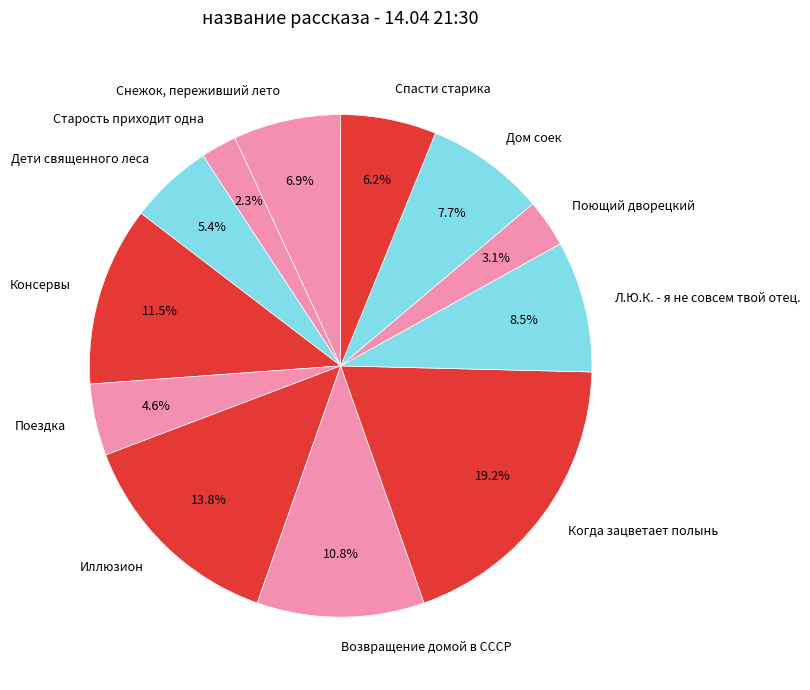

To the nearest percent, what is the average slice percentage?

8%